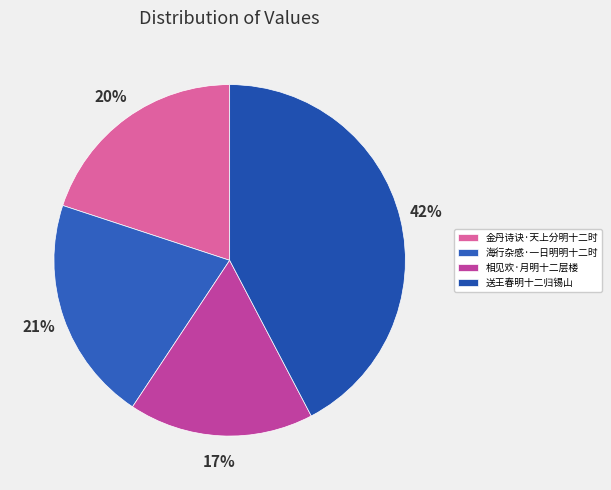

To the nearest percent, what is the difference between the 海行杂感·一日明明十二时 and 相见欢·月明十二层楼 slice percentages?

4%